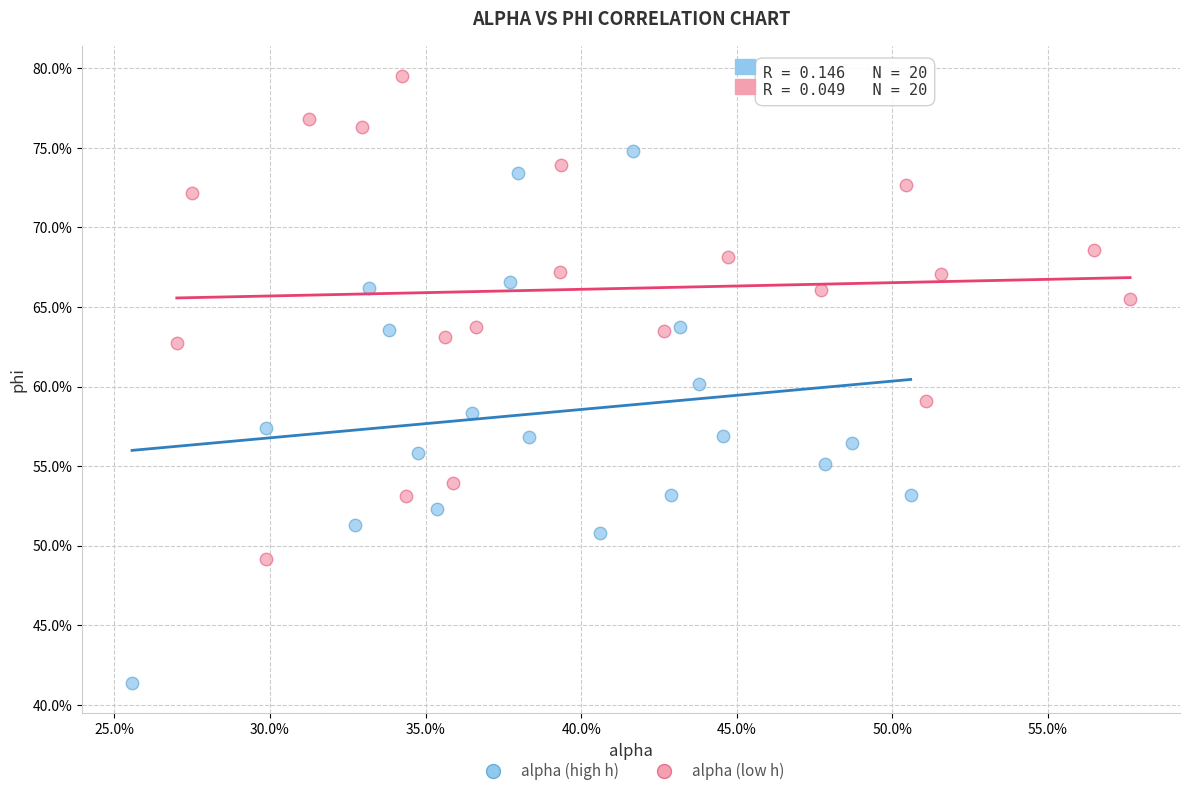

Which series reaches the maximum Y coordinate?

alpha (low h)